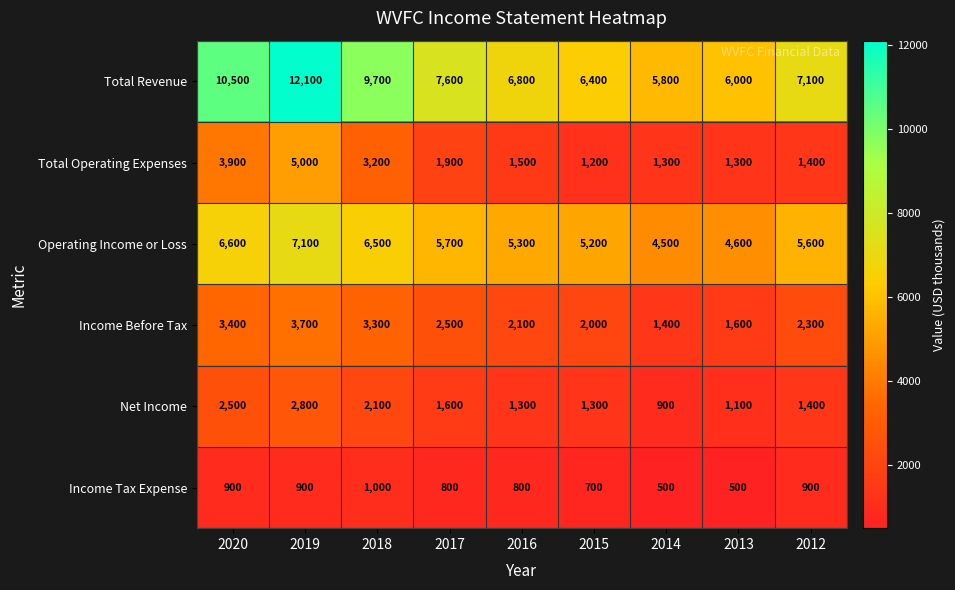

At how many categories does at least one series exceed 5333?

9